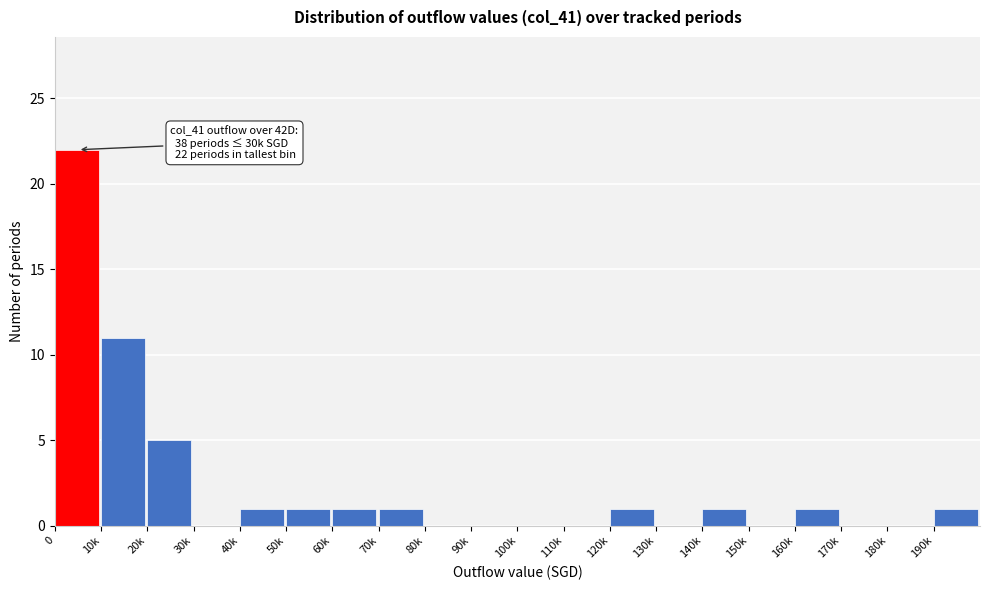

Reading left to right, list all the values displayed in this chart.

0=22	10k=11	20k=5	30k=0	40k=1	50k=1	60k=1	70k=1	80k=0	90k=0	100k=0	110k=0	120k=1	130k=0	140k=1	150k=0	160k=1	170k=0	180k=0	190k=1